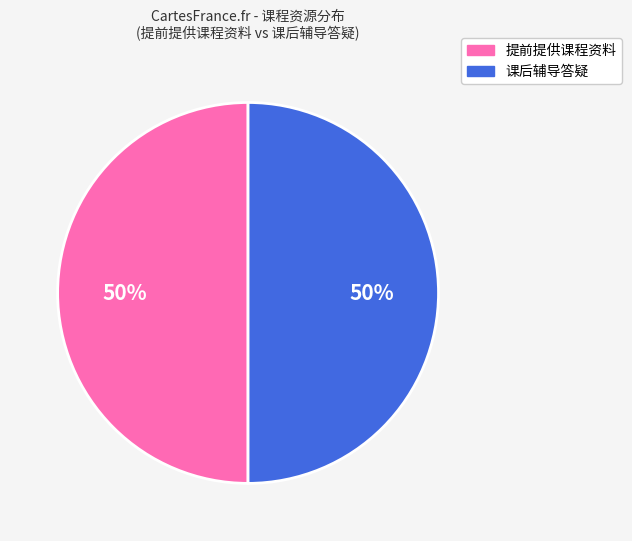

To the nearest percent, what is the average slice percentage?

50%